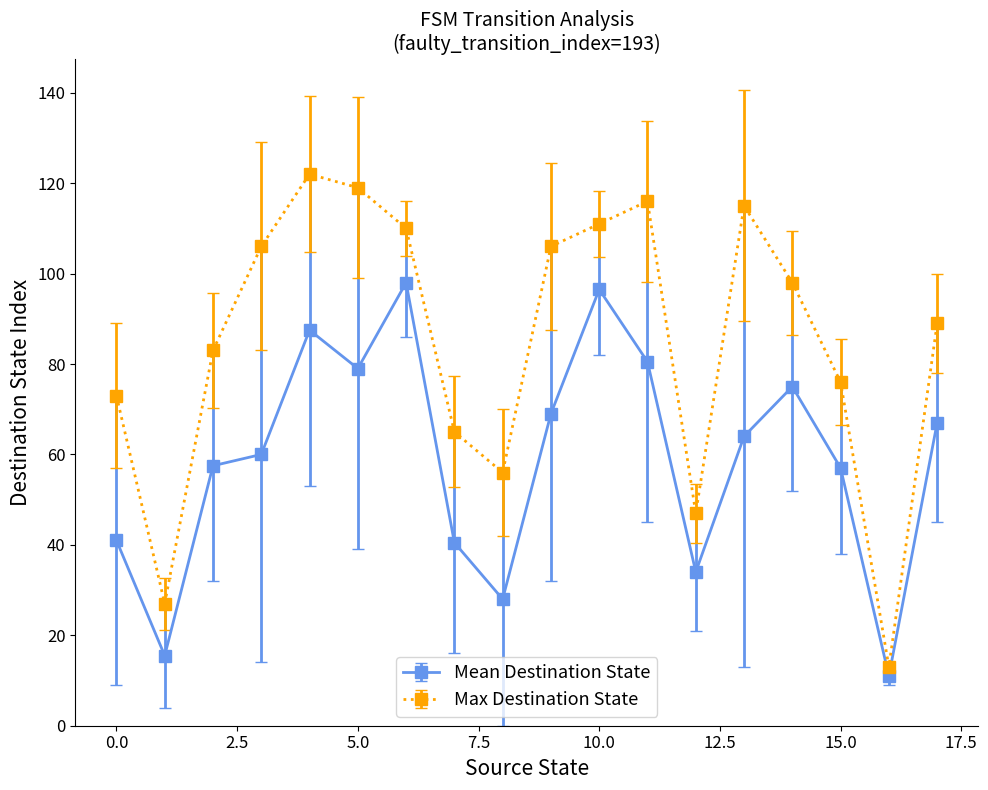

What is the value of the Max Destination State point at the 15th from the left?

98.0